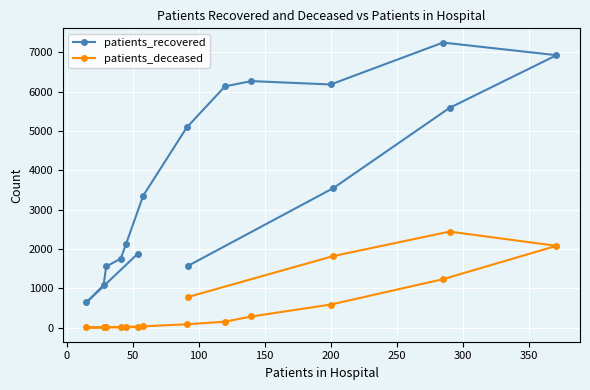

Which series has the largest range (max minus min)?

patients_recovered